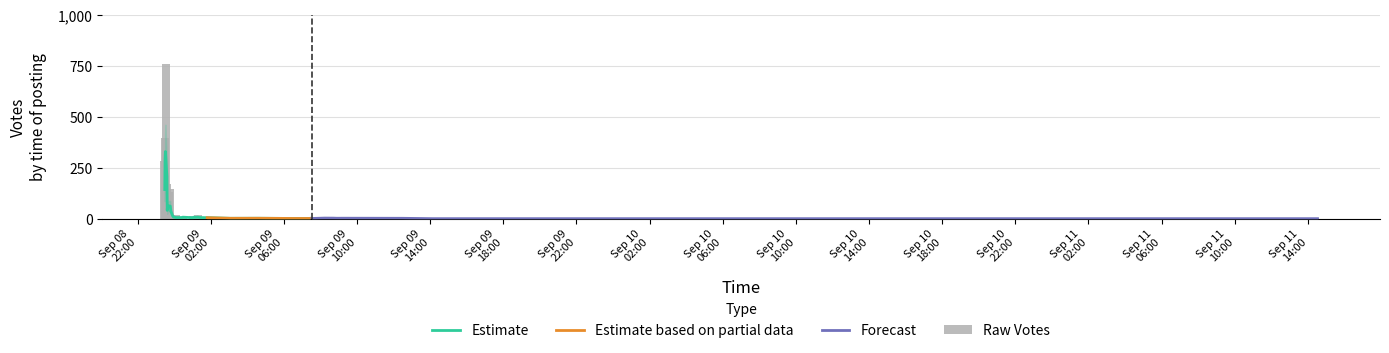

At which label is the value closest to 380?

2019-09-08 23:30